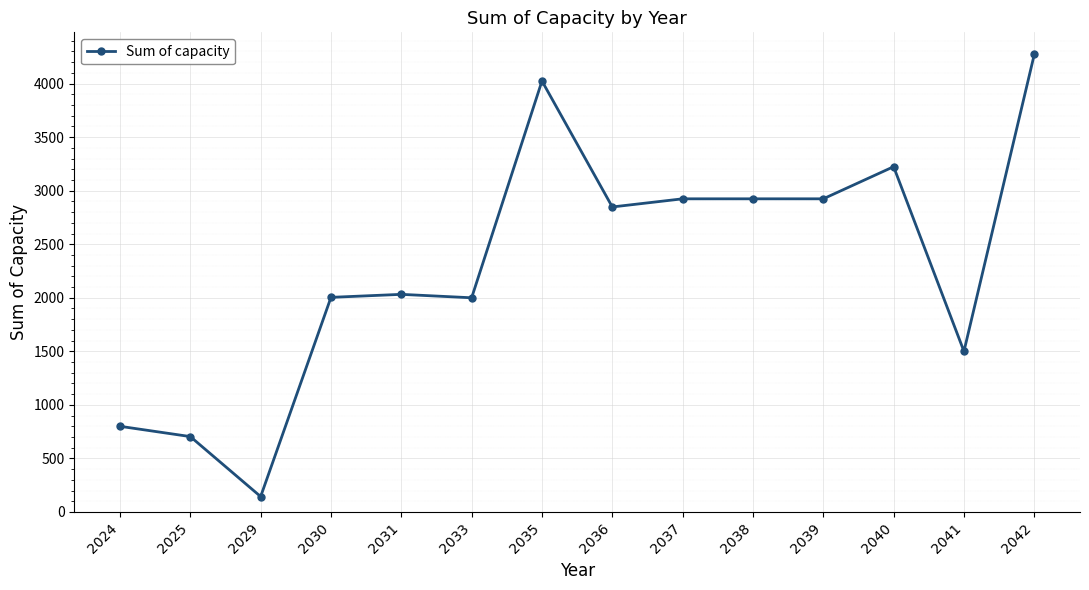

True or false: there are more than 2 points higher than both neighbors.

True